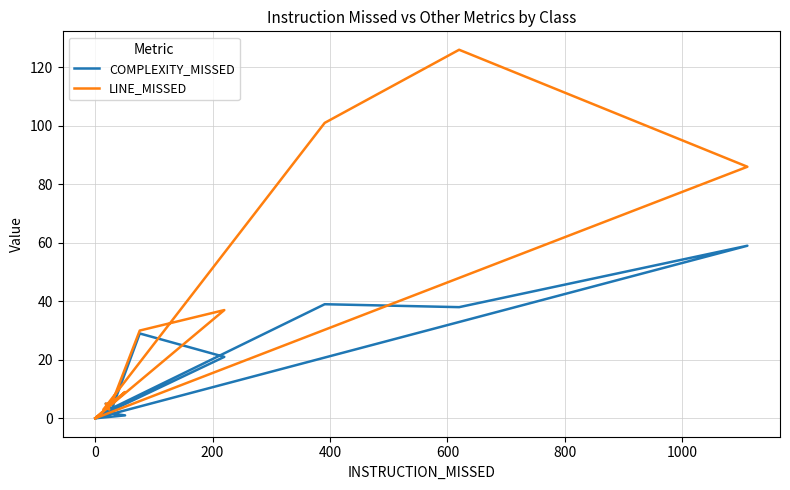

What is the difference between the second highest and second lowest values in the LINE_MISSED series?

101